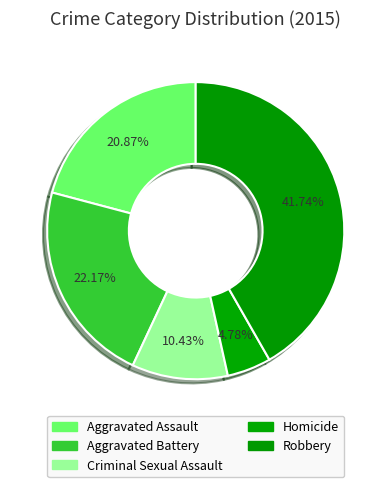

Do Criminal Sexual Assault and Robbery together represent more than half of the pie?

Yes